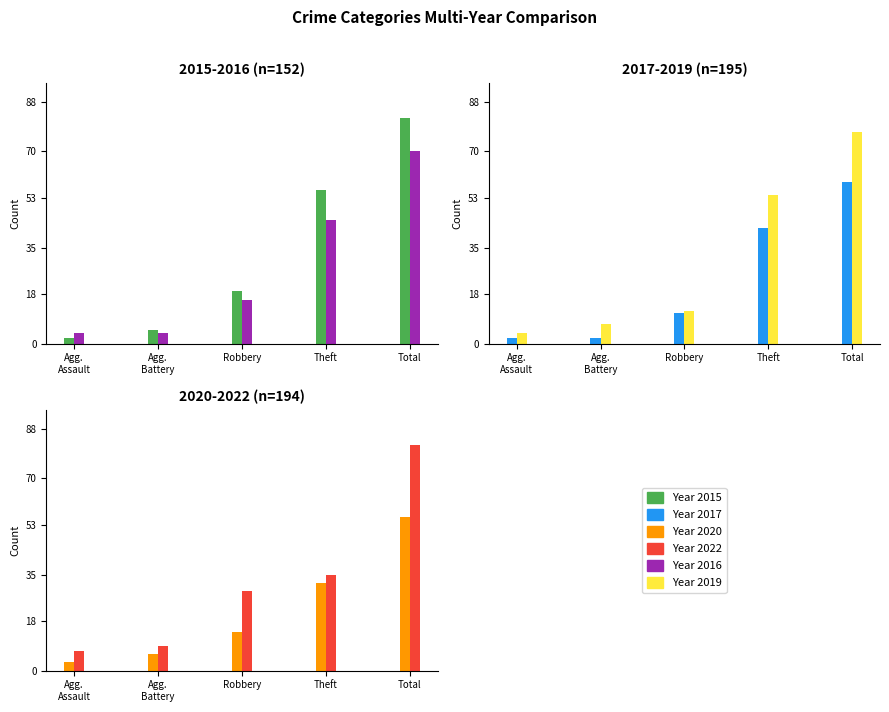

Which series has the largest range (max minus min)?

2015